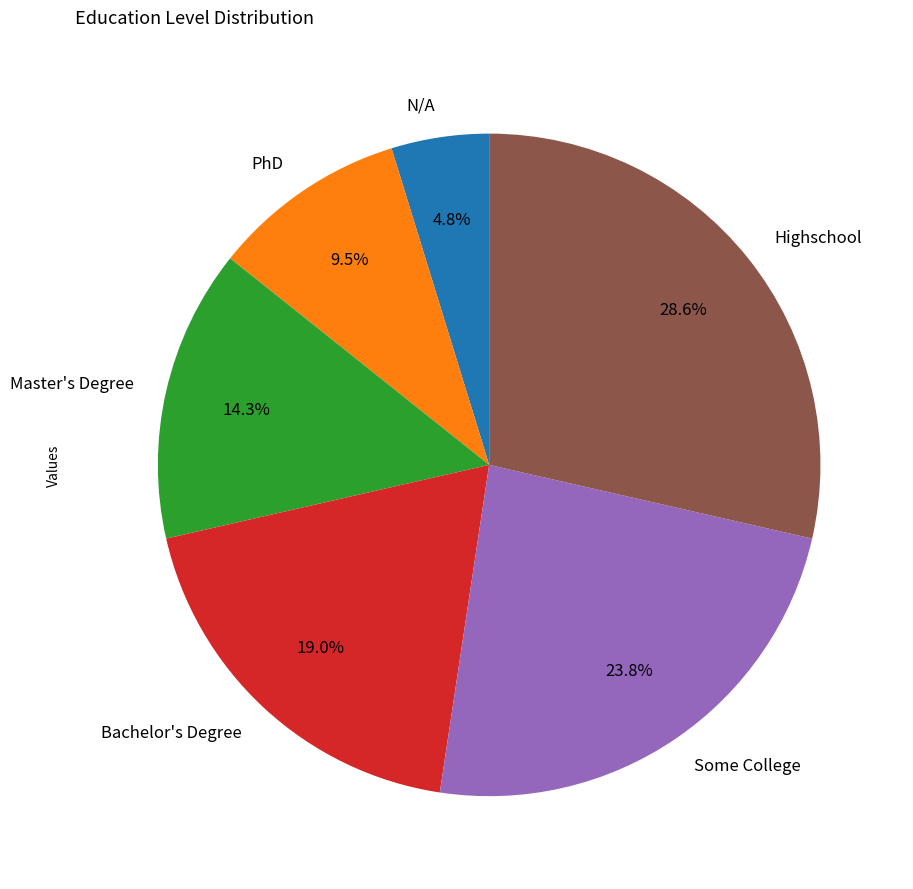

True or false: N/A accounts for 13% of the total.

False